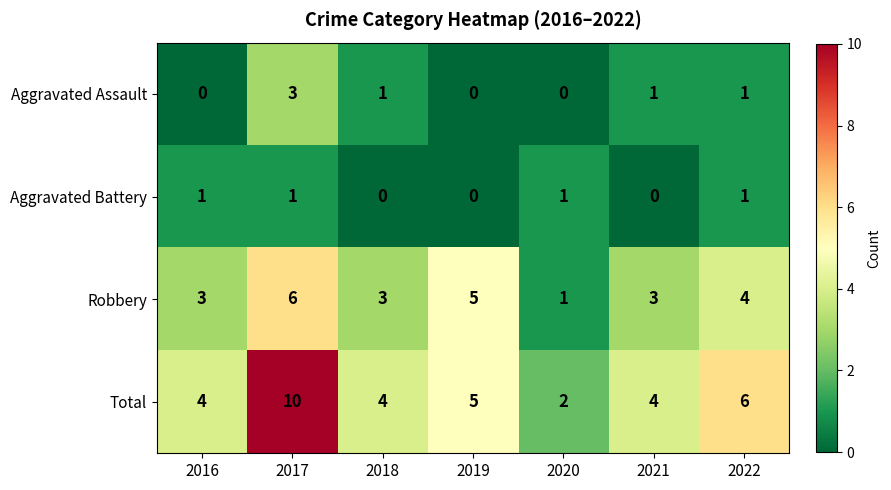

Which series has the largest total across all categories?

Total